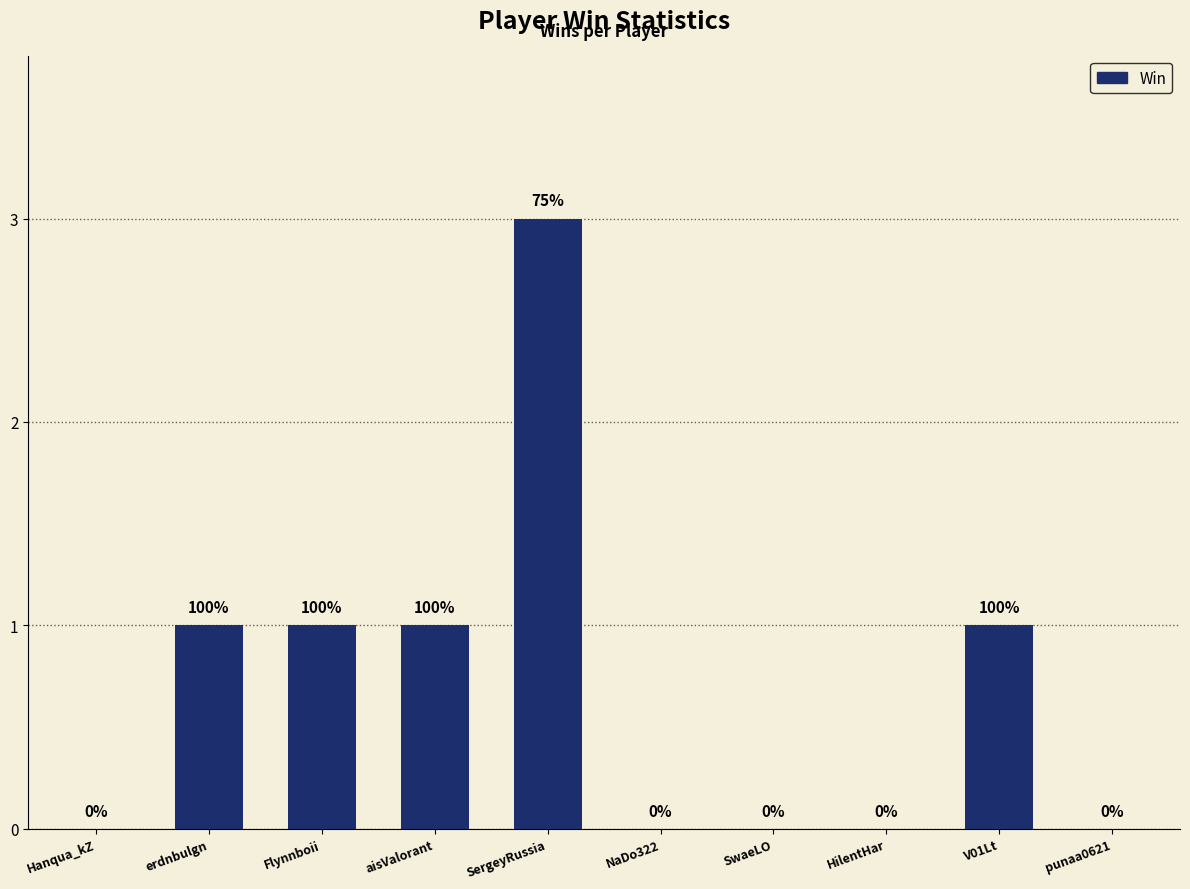

How many categories are shown in the chart?

10